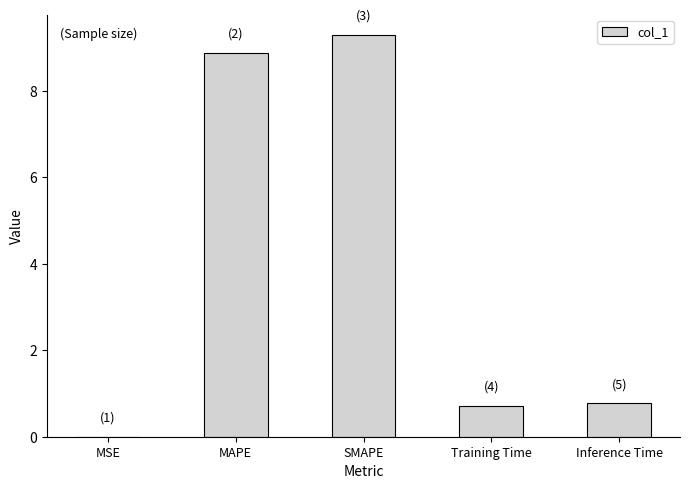

Are the bars horizontal?

No